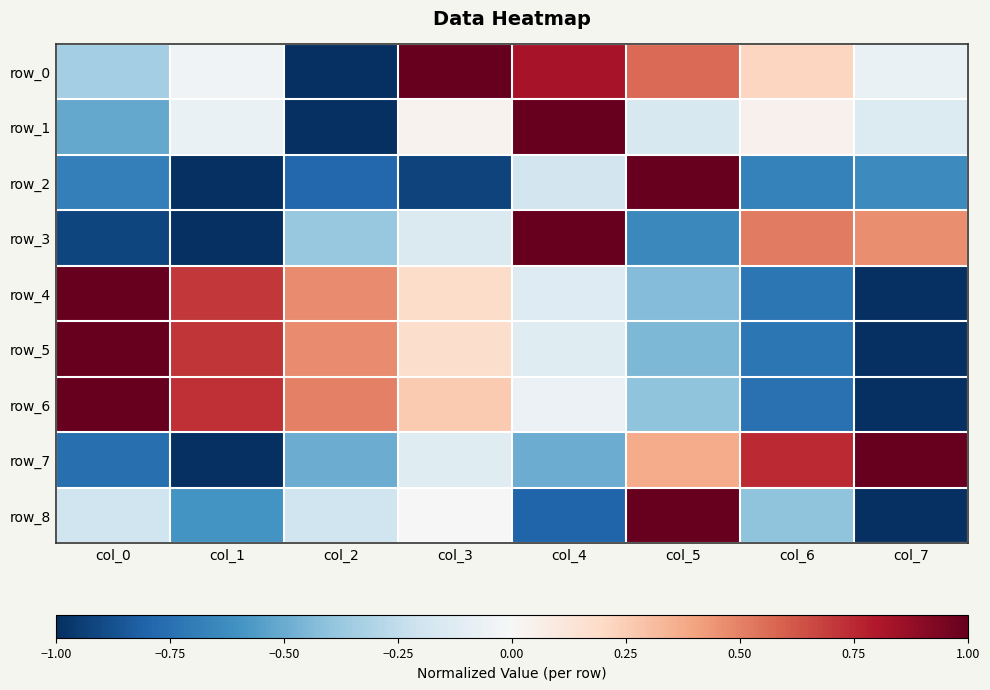

List the series in order of their peak value, highest first.

row_0, row_1, row_2, row_3, row_4, row_5, row_6, row_7, row_8